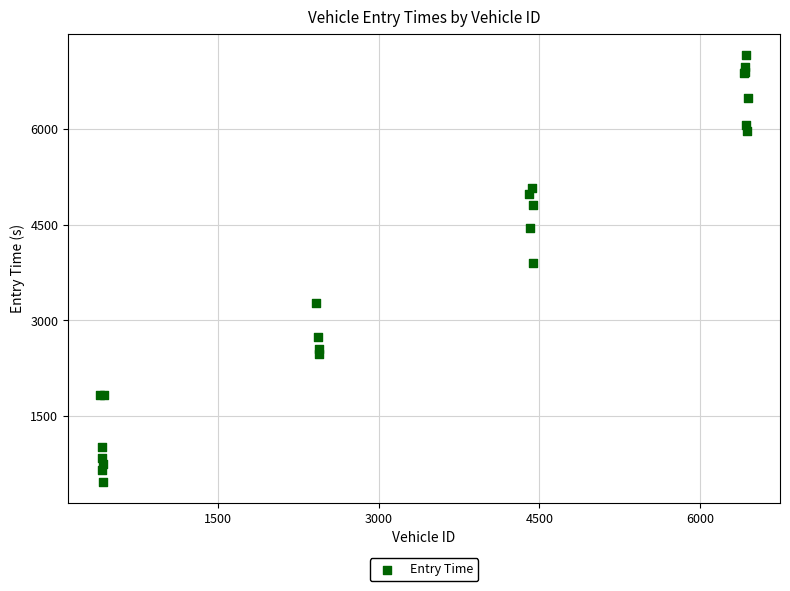

What Y value in the scatter plot is closest to 3813?

3902.3